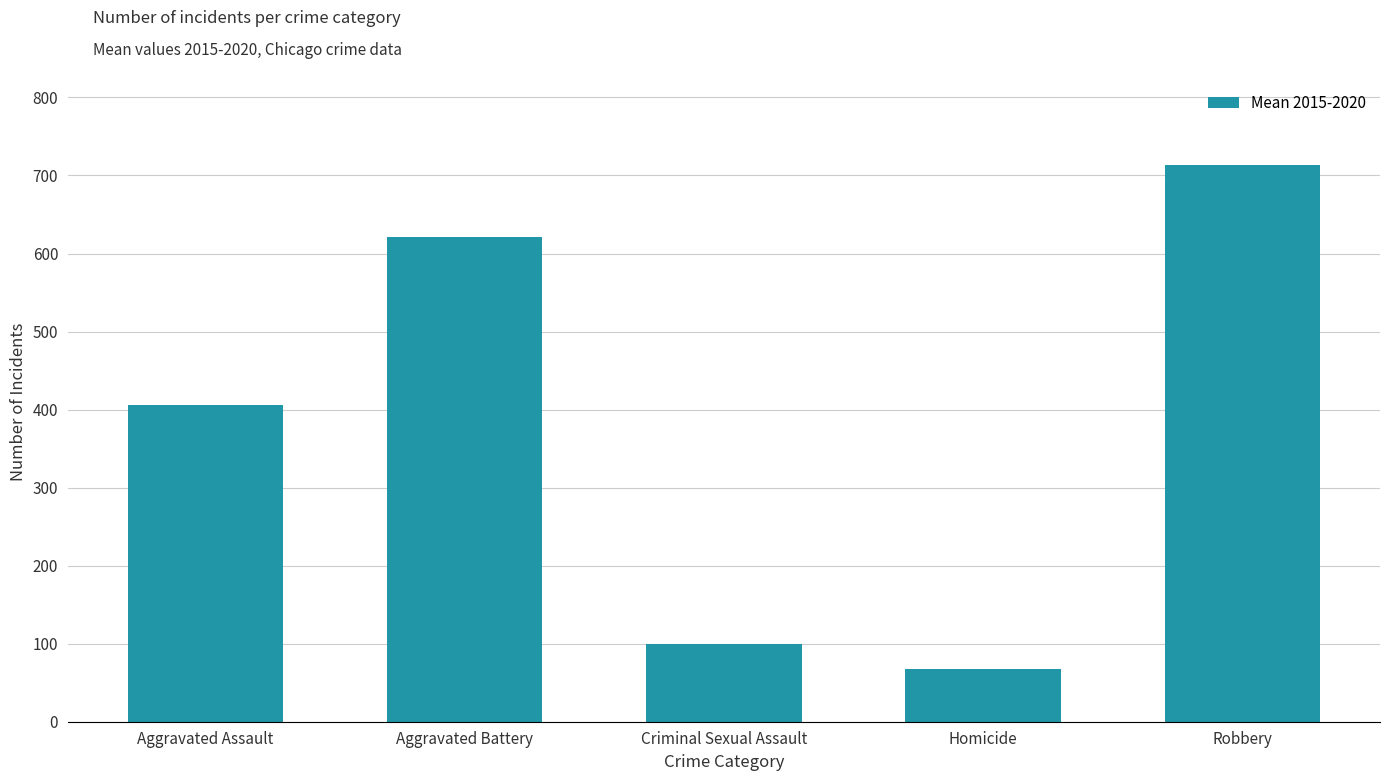

Reading right to left, extract all data points from this chart.

714	68	99	621	406